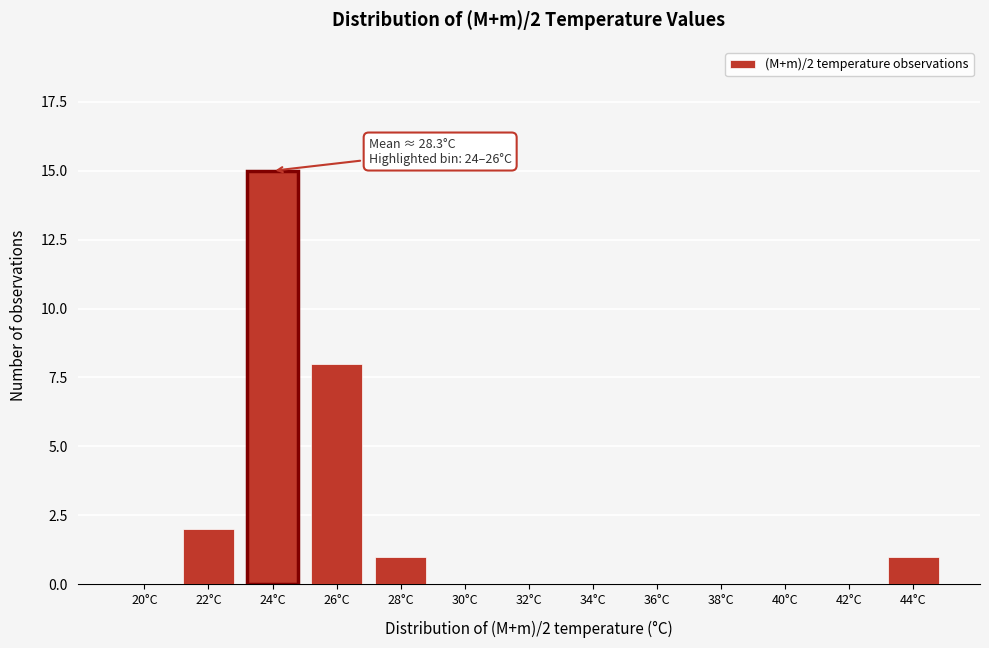

Reading left to right, list all the values displayed in this chart.

20°C=0	22°C=2	24°C=15	26°C=8	28°C=1	30°C=0	32°C=0	34°C=0	36°C=0	38°C=0	40°C=0	42°C=0	44°C=1